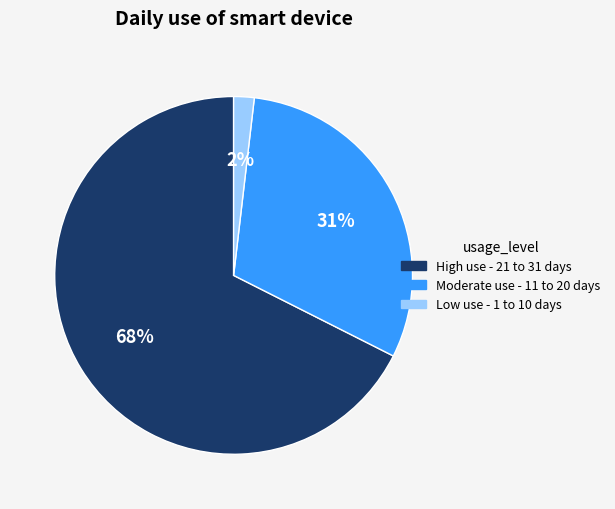

To the nearest percent, what is the average slice percentage?

33%